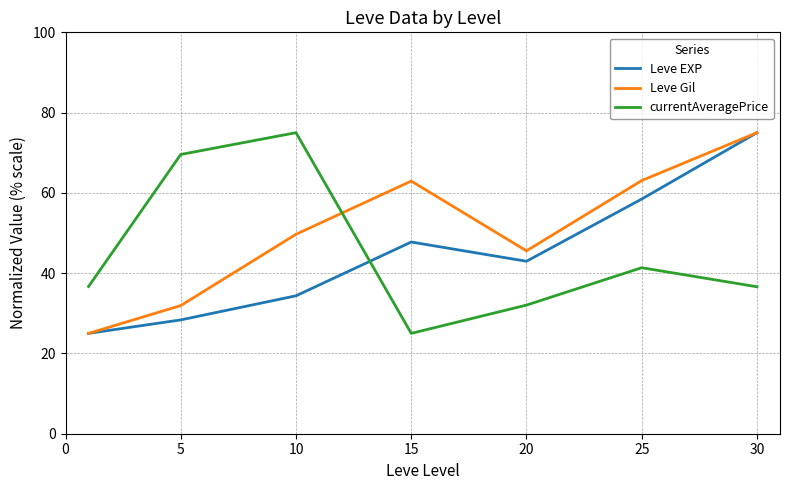

Which series has the largest total across all categories?

Leve Gil